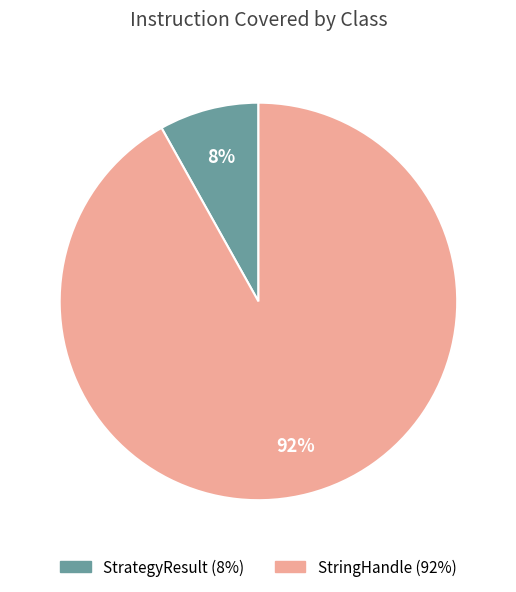

How many slices are in this pie chart?

2